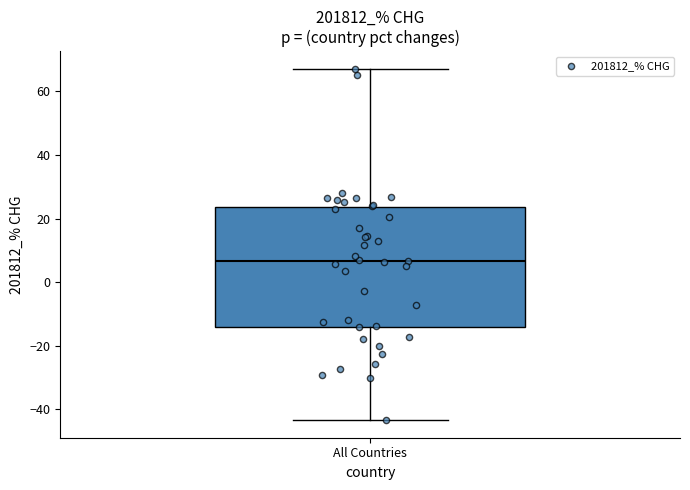

Read this box plot against the y-axis: the position of the median line, the range covered by the box, and the ends of both whiskers. The values are not printed on the chart, so give them approximately, as read against the axis.

median 6, box -14 to 24, whiskers -44 to 68